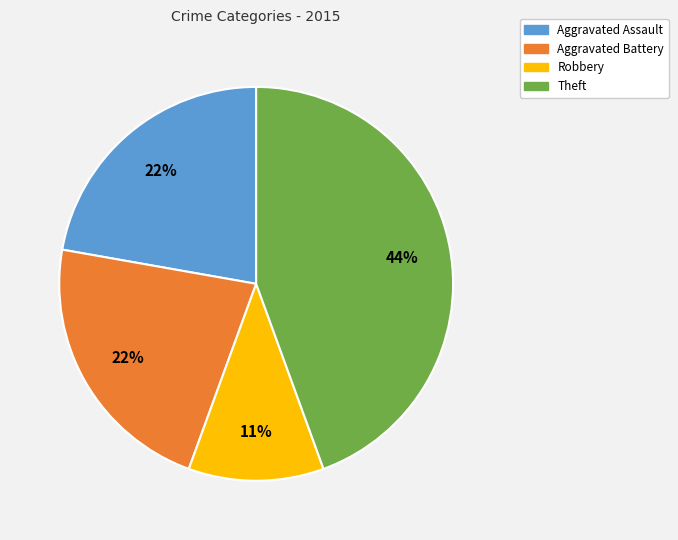

Is it true that Aggravated Assault is 22% of the pie?

True